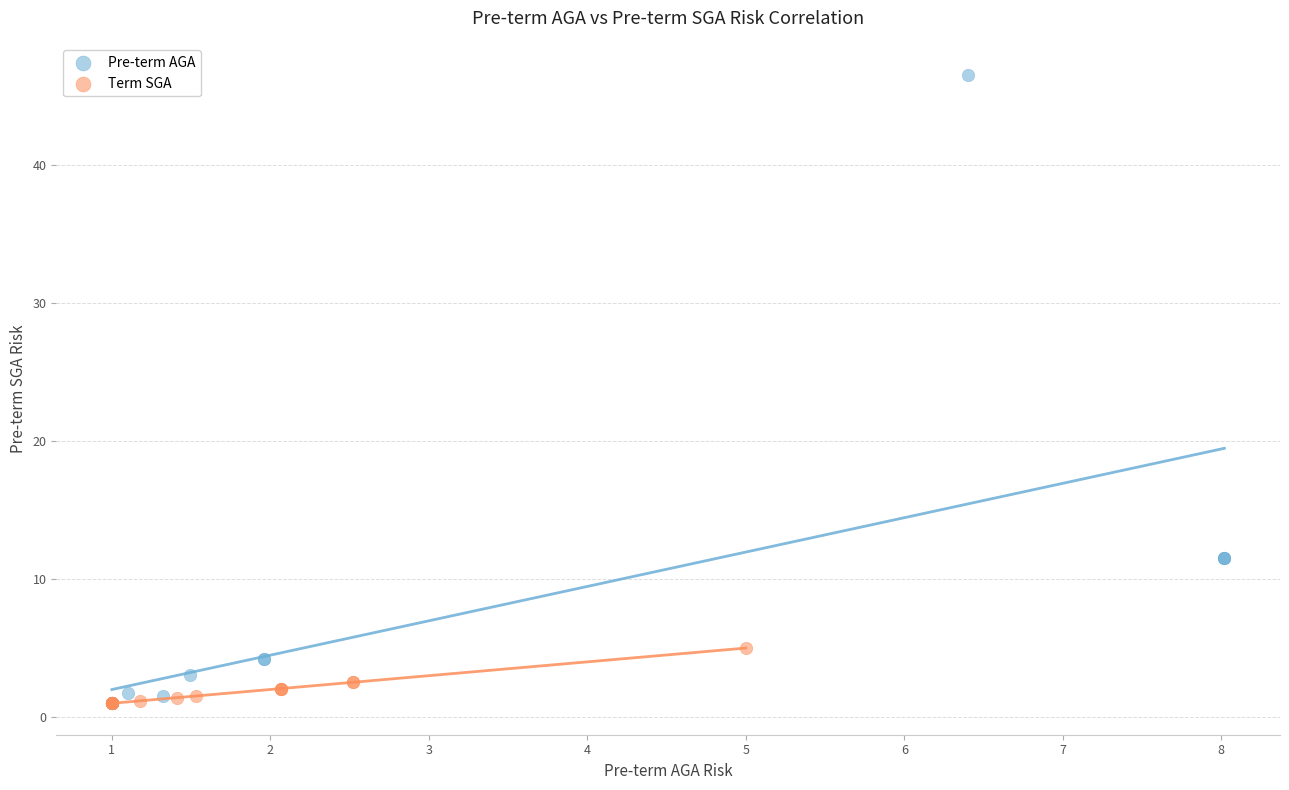

Which series has the largest Y range (max minus min)?

Pre-term AGA